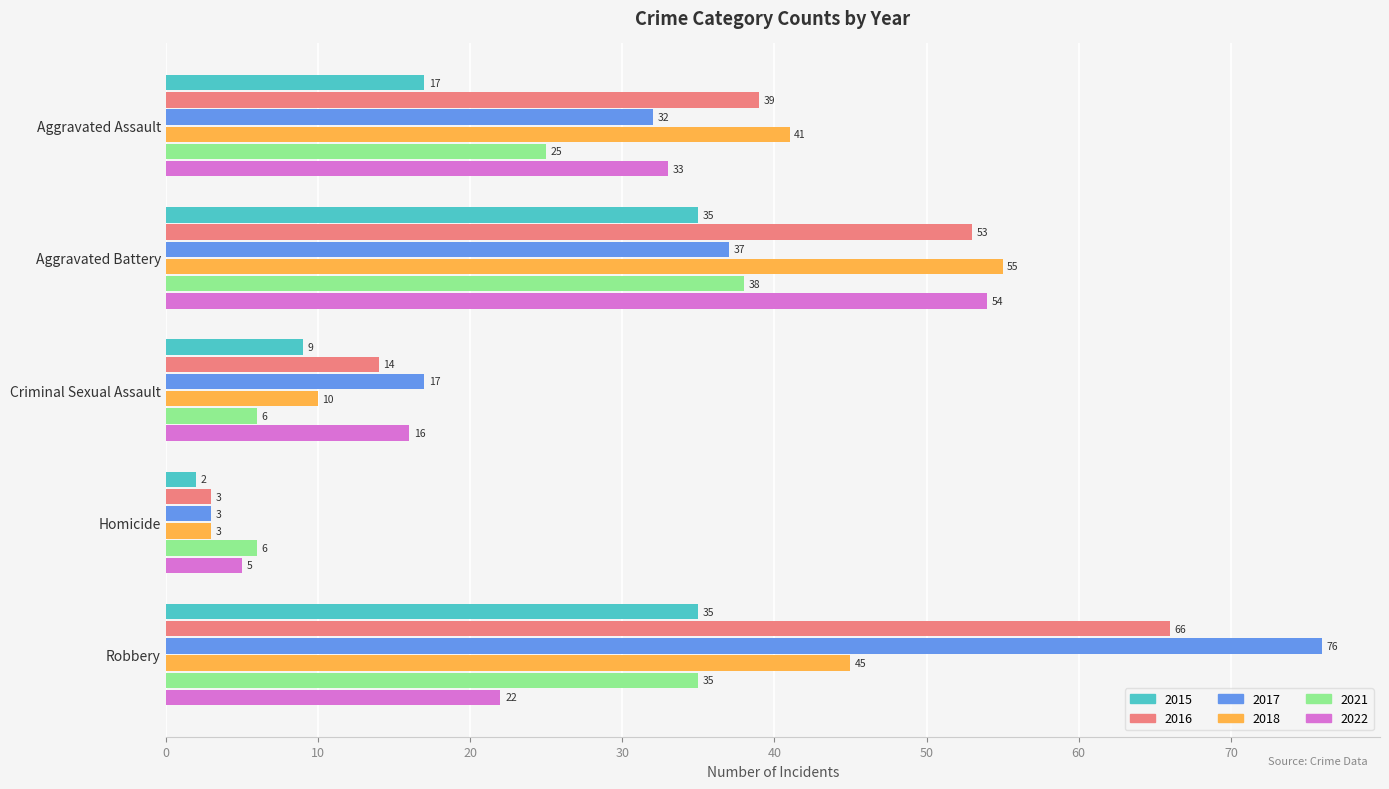

What is the greatest value displayed?

76